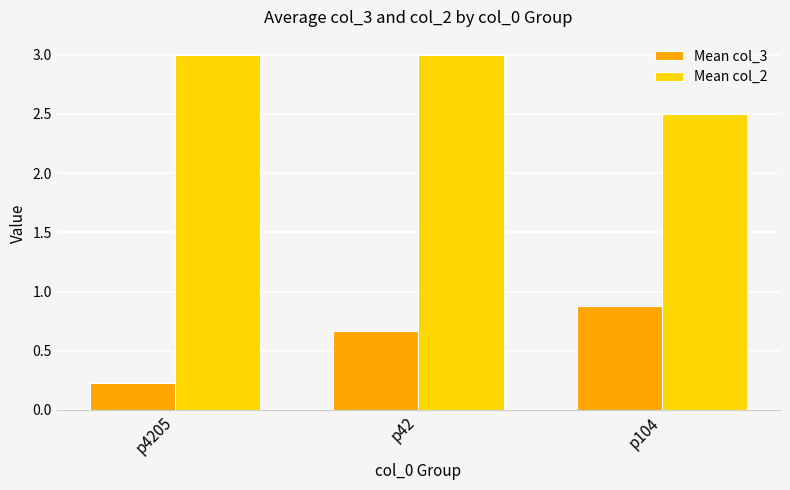

What is the approximate value of Mean col_2 at p42?

3.0